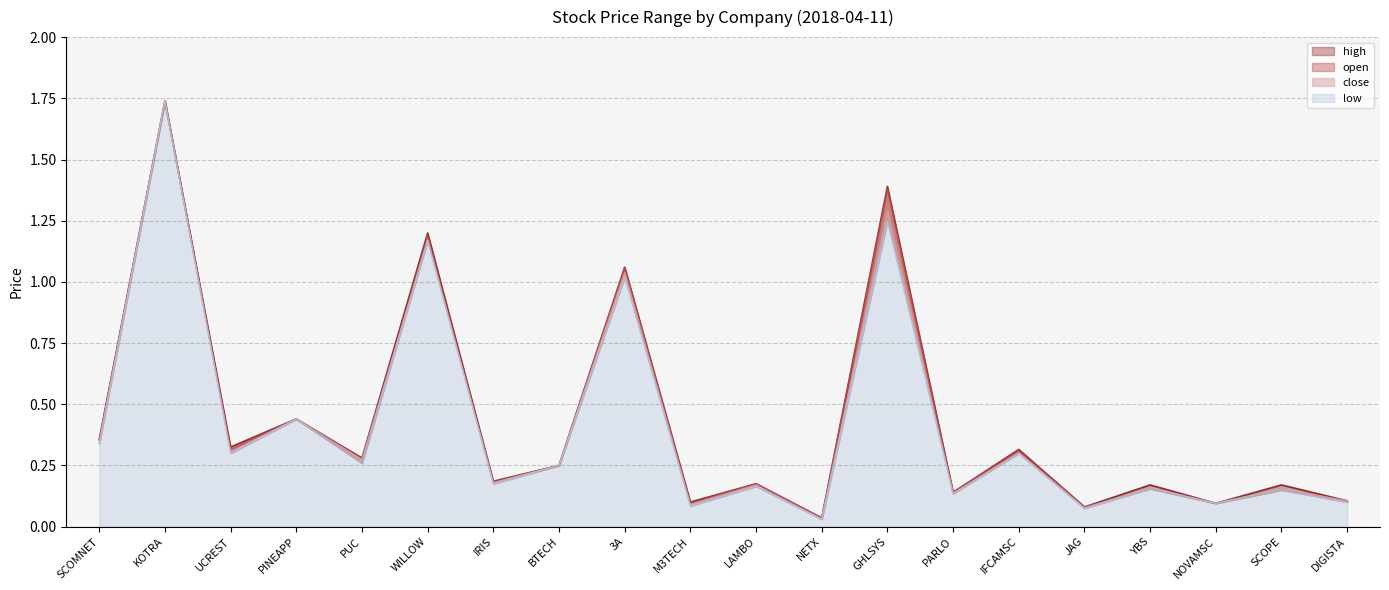

At which category is the sum across all series the highest?

KOTRA